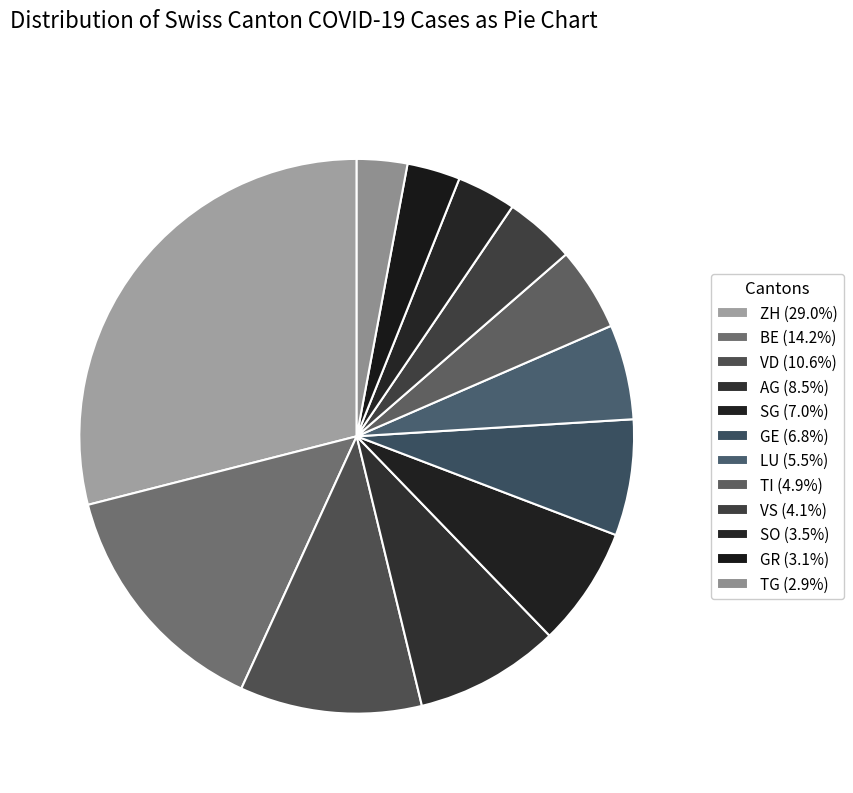

What is the ratio of the value at VS to the value at VD?

0.4